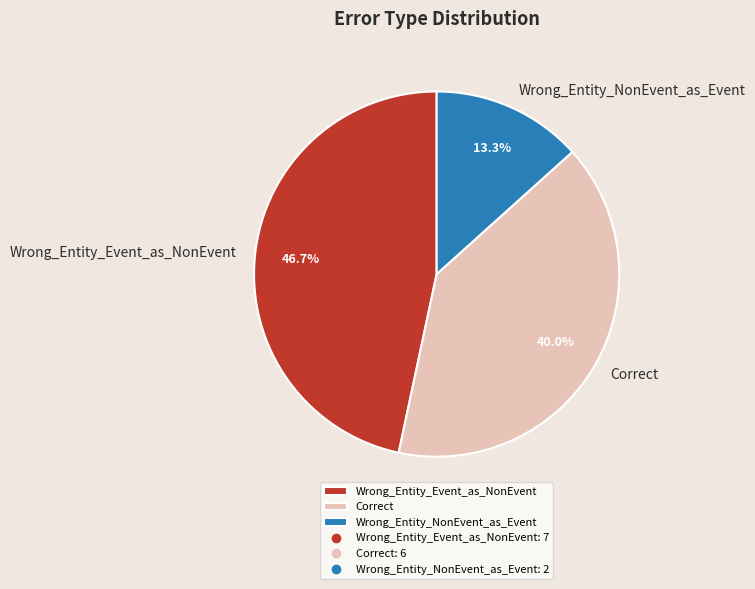

Is it true that Correct is 40% of the pie?

True